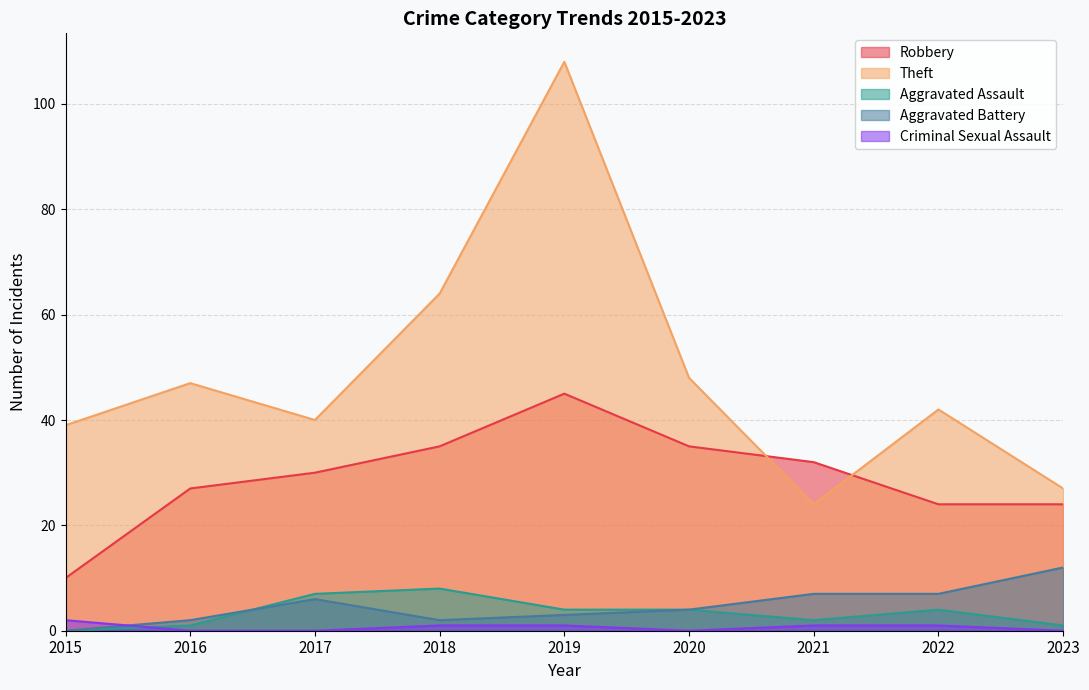

Read the Theft value at 2021, to the nearest 10.

20